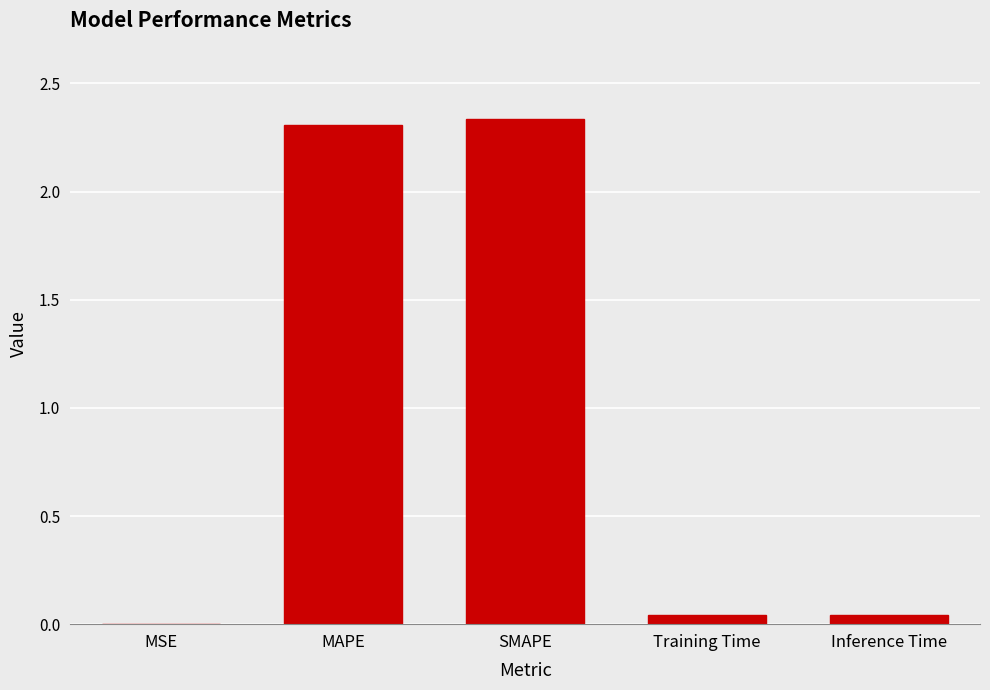

At which category does the chart reach its peak across all series?

SMAPE